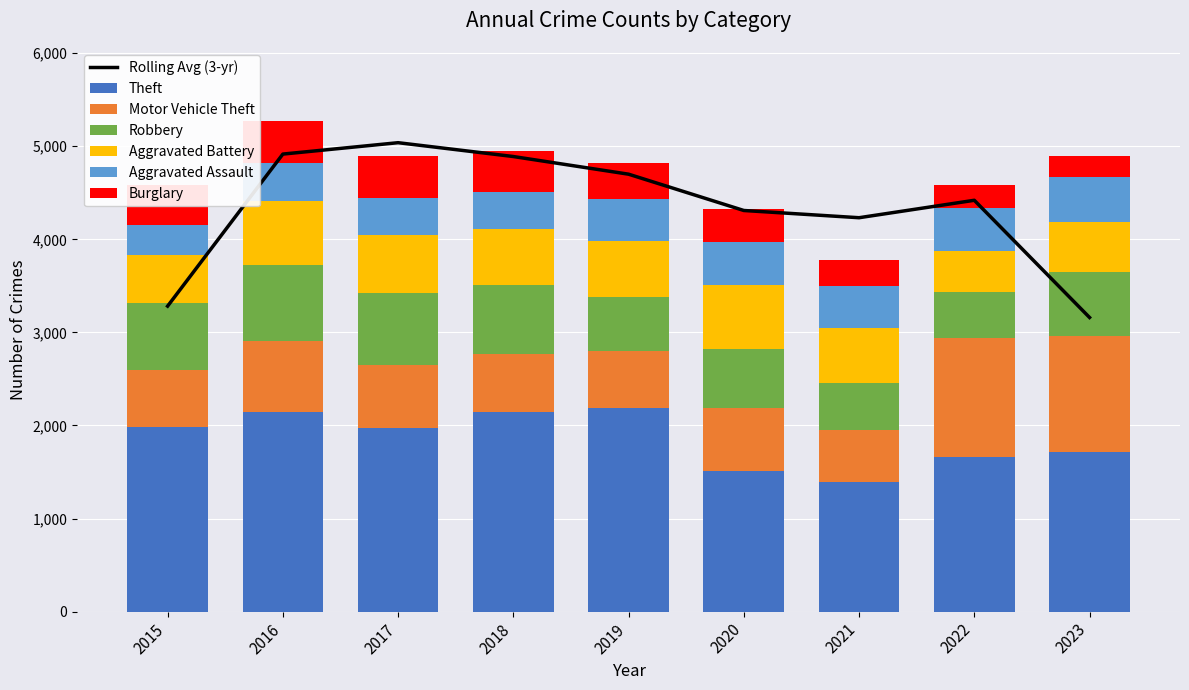

How many values in the Aggravated Assault series exceed 452?

3